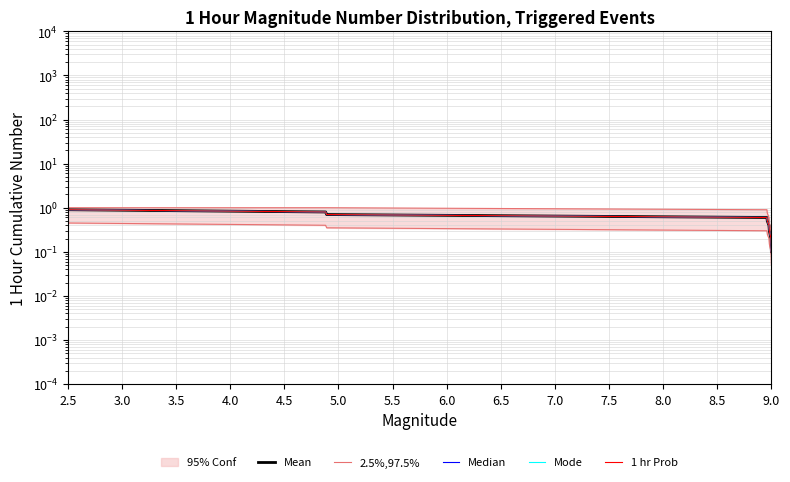

Between 5.0 and 6.0, which series saw the biggest shift?

Mean